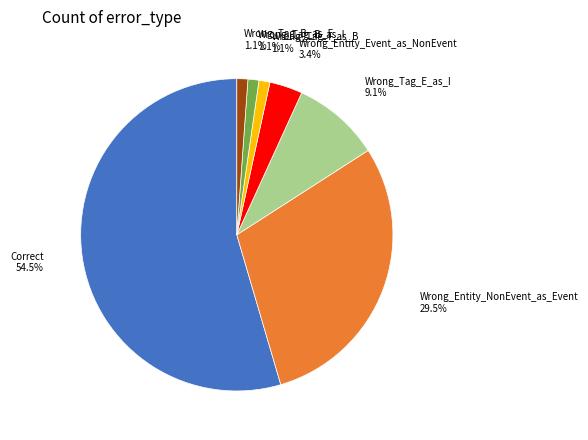

To the nearest percent, what is the average slice percentage?

14%